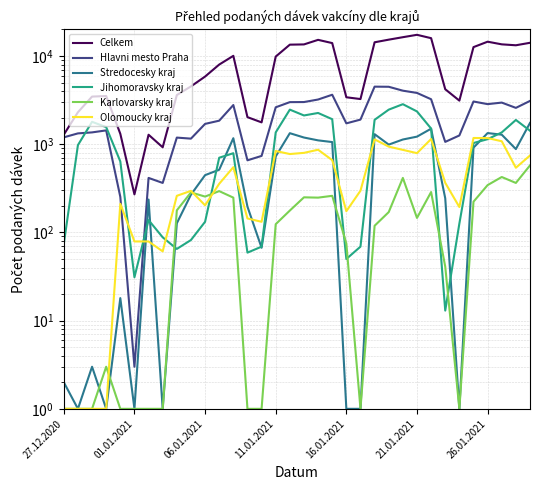

Where does the Hlavni mesto Praha series first go above 1902?

12